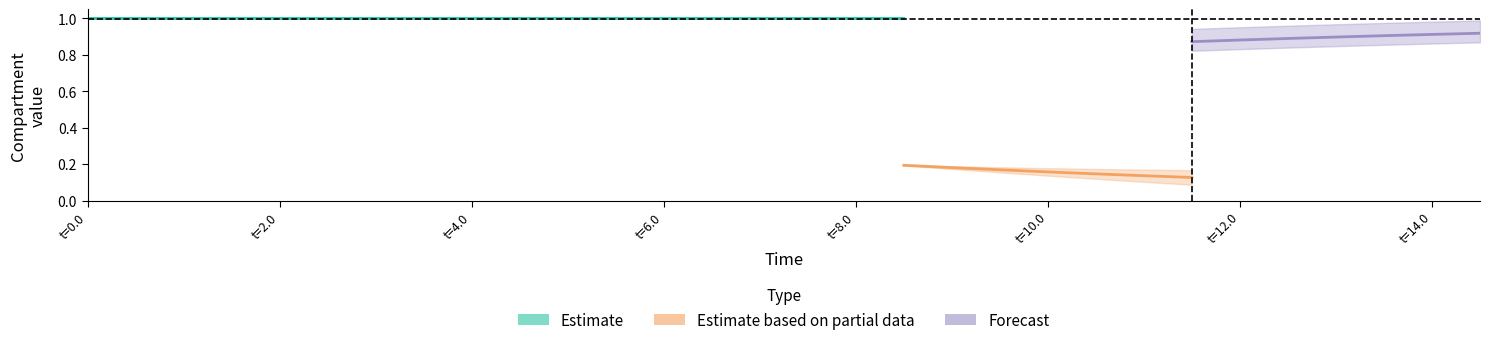

At which category is the sum across all series the highest?

2